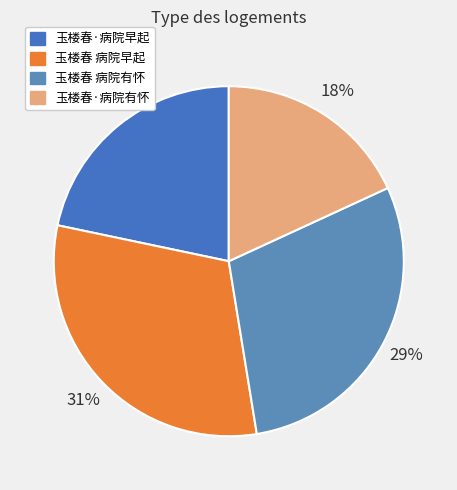

Combined, what portion of the pie is 玉楼春·病院有怀 and 玉楼春 病院有怀?

47.4%